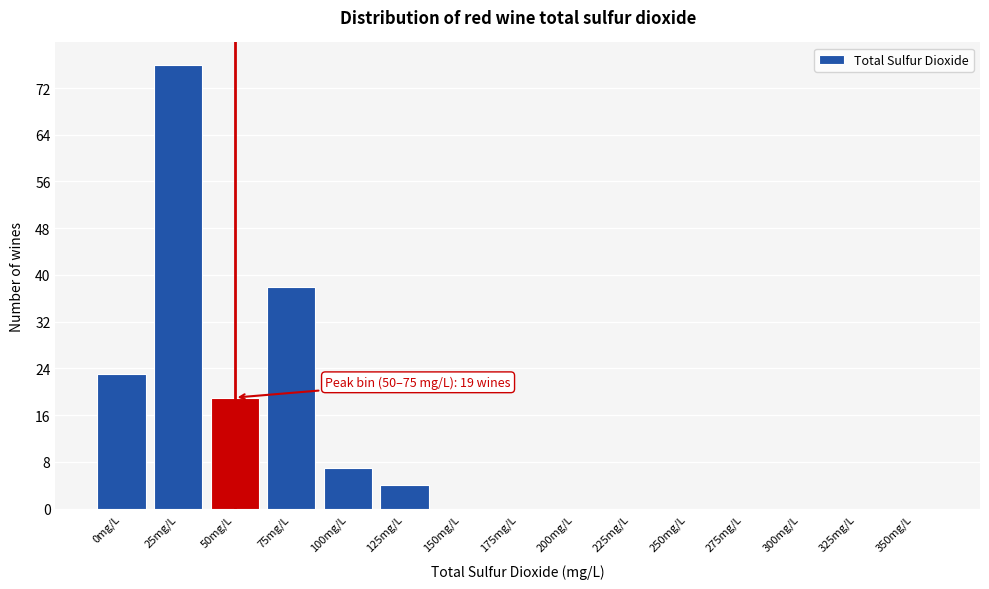

Reading right to left, transcribe all the data shown in this chart.

350mg/L=0	325mg/L=0	300mg/L=0	275mg/L=0	250mg/L=0	225mg/L=0	200mg/L=0	175mg/L=0	150mg/L=0	125mg/L=4	100mg/L=7	75mg/L=38	50mg/L=19	25mg/L=76	0mg/L=23